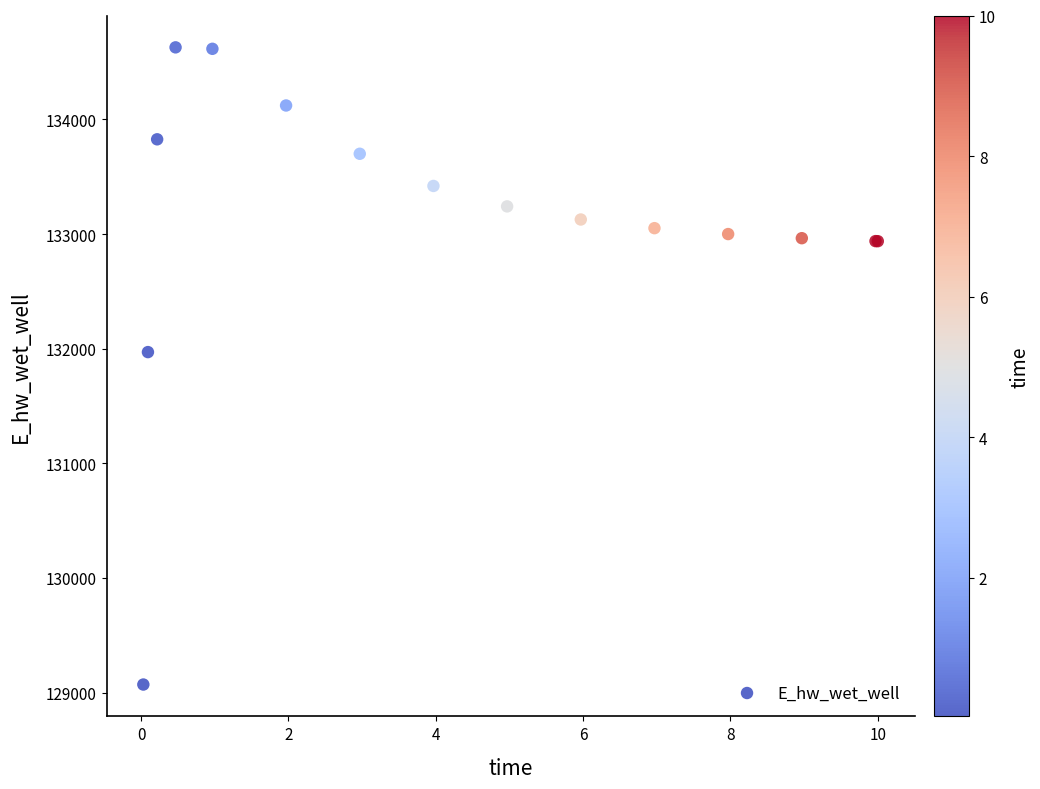

What Y value in the scatter plot is closest to 131849?

131970.2